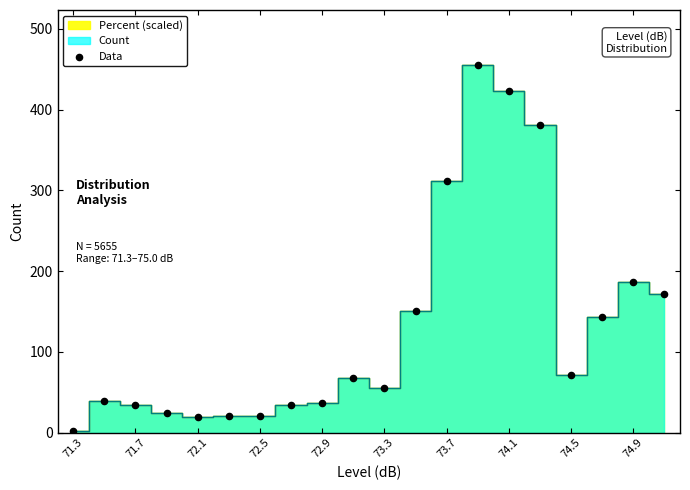

What Y value in the scatter plot is closest to 228?

187